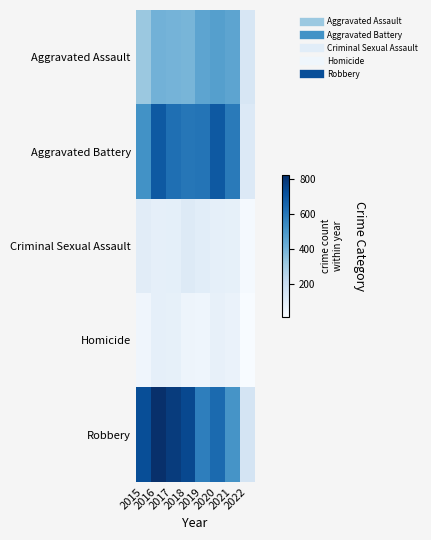

What is the smallest value displayed?

16